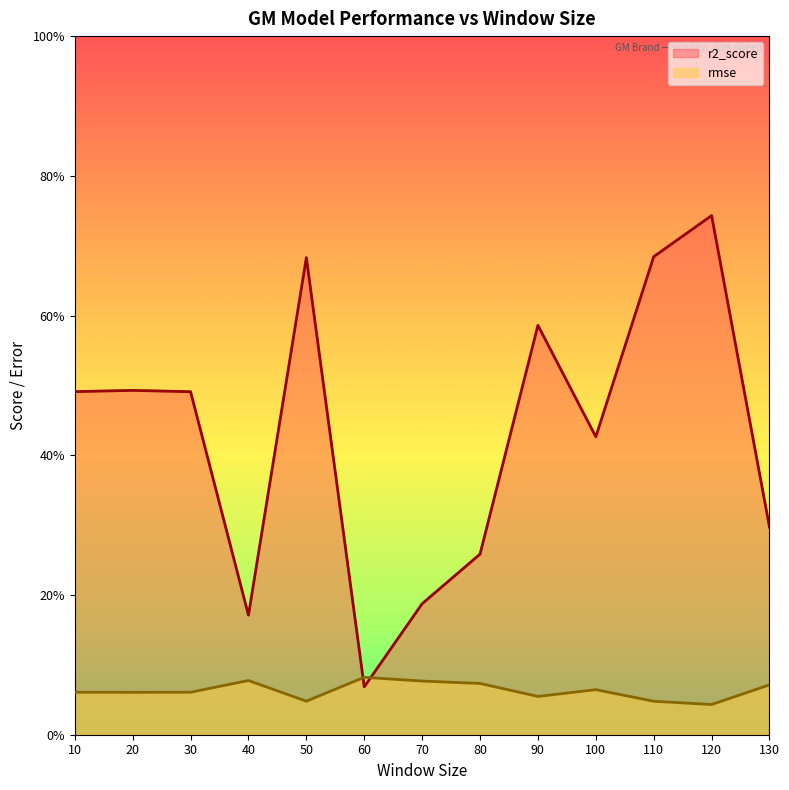

Between which two adjacent categories do r2_score and rmse first intersect?

50 and 60